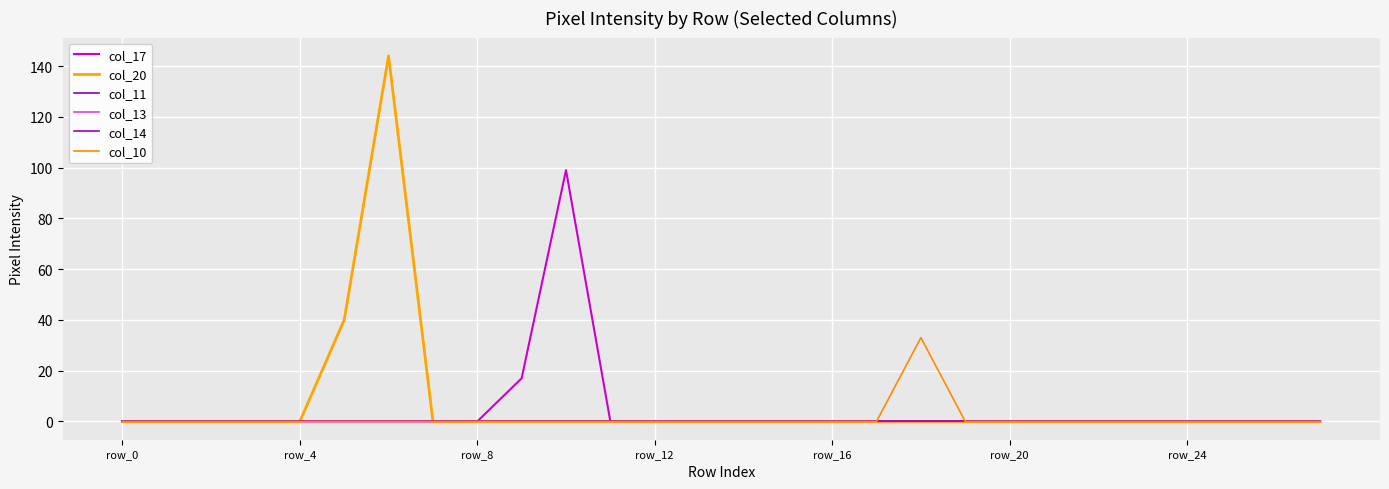

Does the chart have visible grid lines?

Yes